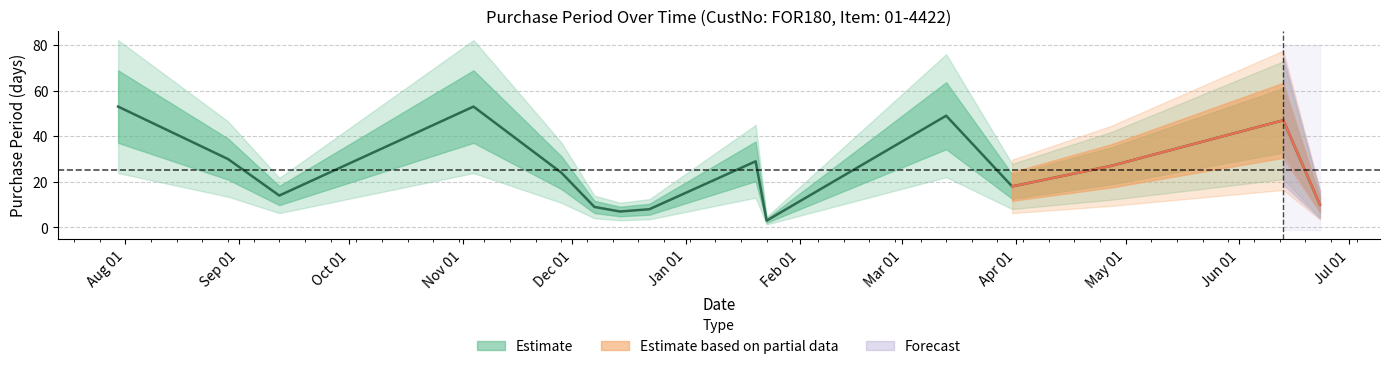

What position from the left is 2016-12-22?

8